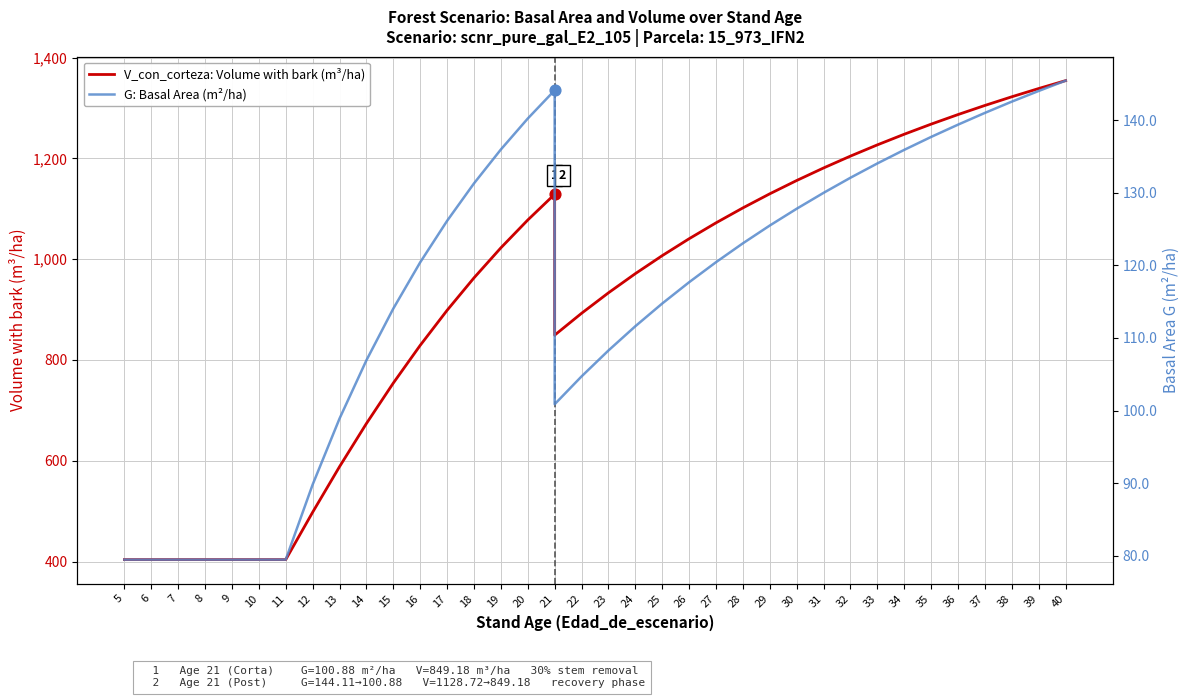

Which series has the largest Y range (max minus min)?

V_con_corteza: Volume with bark (m³/ha)